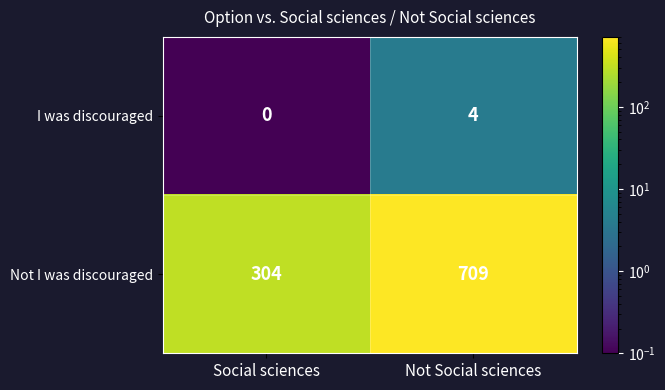

The I was discouraged series shows 7 at Not Social sciences. True or false?

False